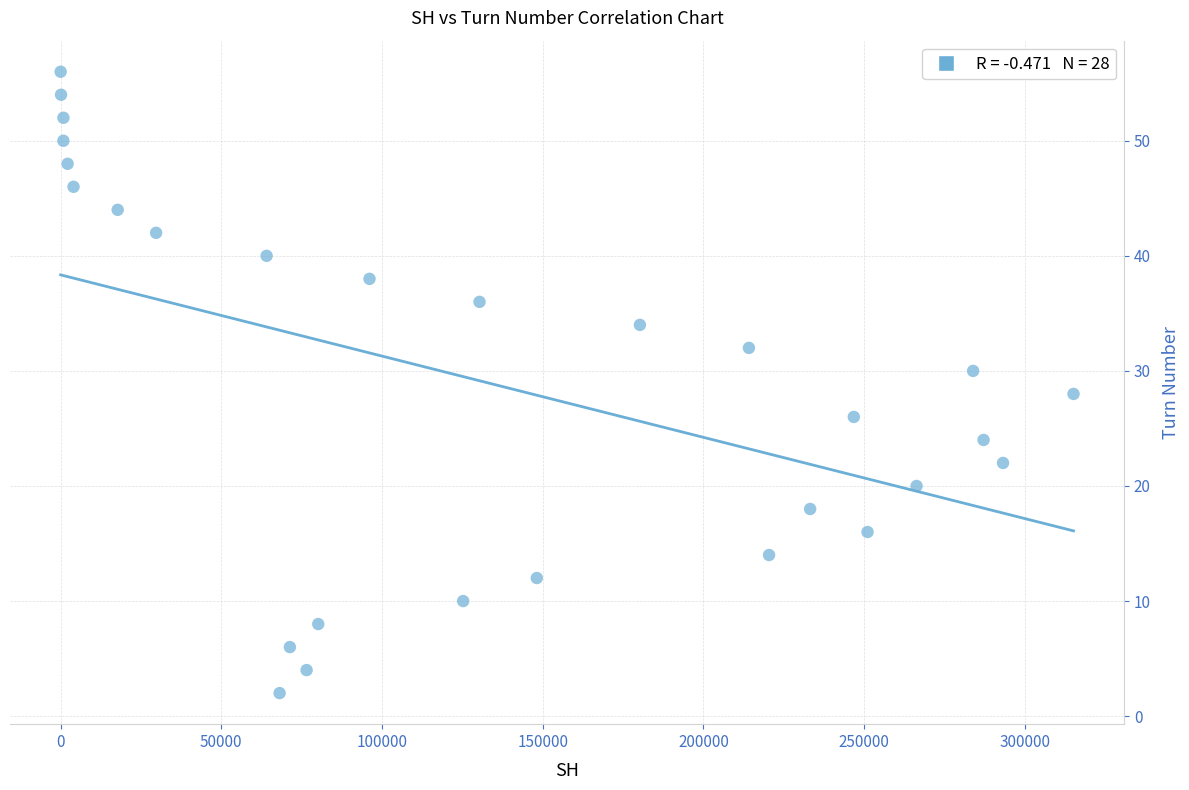

What is the range of X values (max minus min)?

315170